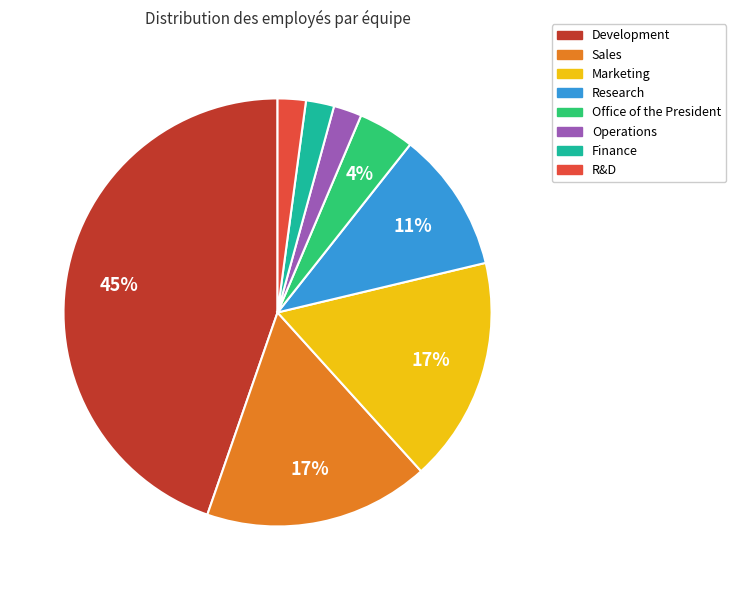

True or false: Research accounts for 11% of the total.

True